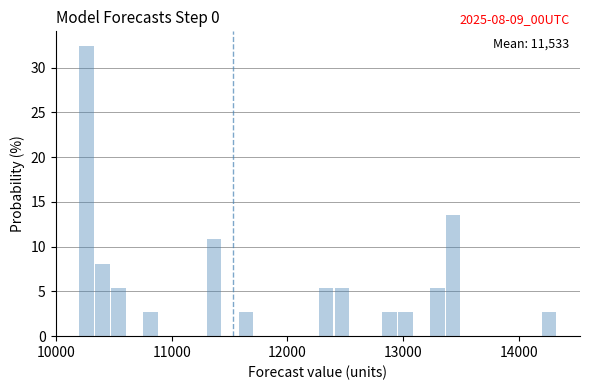

Read against the x-axis, roughly where is the centre of the tallest bar?

10300